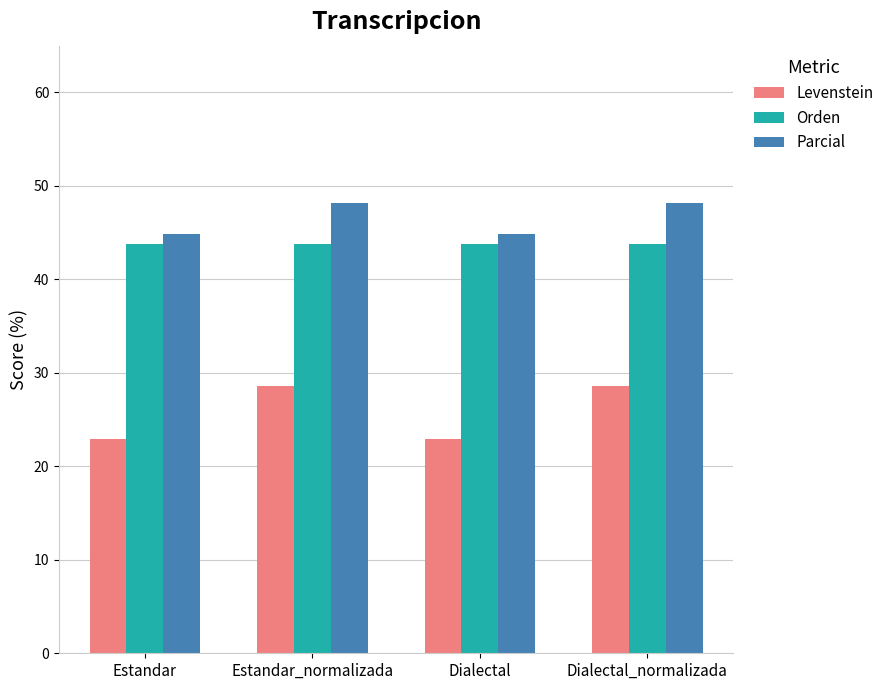

What are all the series names shown in the legend?

Levenstein, Orden, Parcial